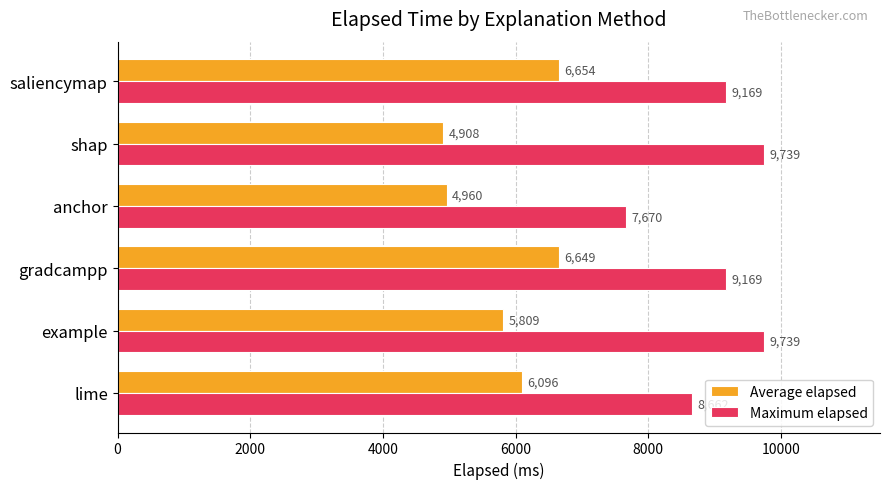

What is the sum of all Average elapsed values?

35076